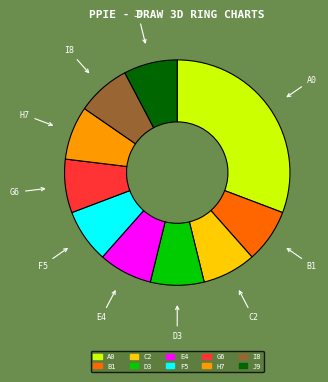

Combined, do D3 and J9 account for over 50%?

No